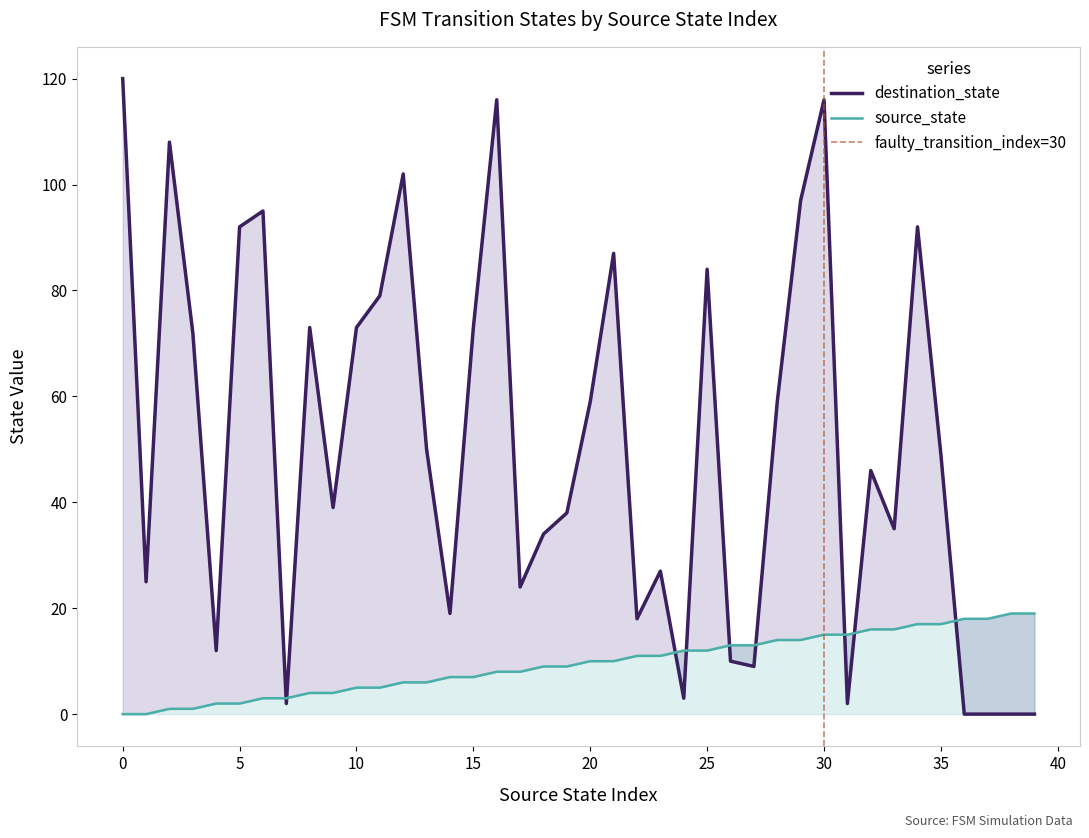

What is the spread (max minus min) of values at 26?

3